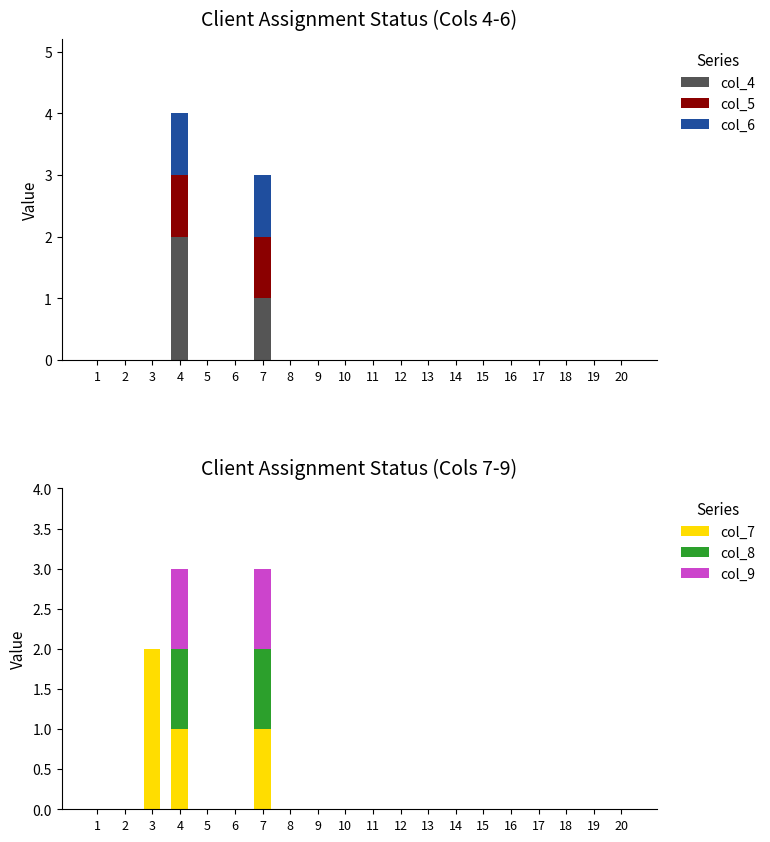

Reading left to right, list all the values displayed in this chart.

col_4: 0	0	0	2	0	0	1	0	0	0	0	0	0	0	0	0	0	0	0	0
col_5: 0	0	0	1	0	0	1	0	0	0	0	0	0	0	0	0	0	0	0	0
col_6: 0	0	0	1	0	0	1	0	0	0	0	0	0	0	0	0	0	0	0	0
col_7: 0	0	2	1	0	0	1	0	0	0	0	0	0	0	0	0	0	0	0	0
col_8: 0	0	0	1	0	0	1	0	0	0	0	0	0	0	0	0	0	0	0	0
col_9: 0	0	0	1	0	0	1	0	0	0	0	0	0	0	0	0	0	0	0	0